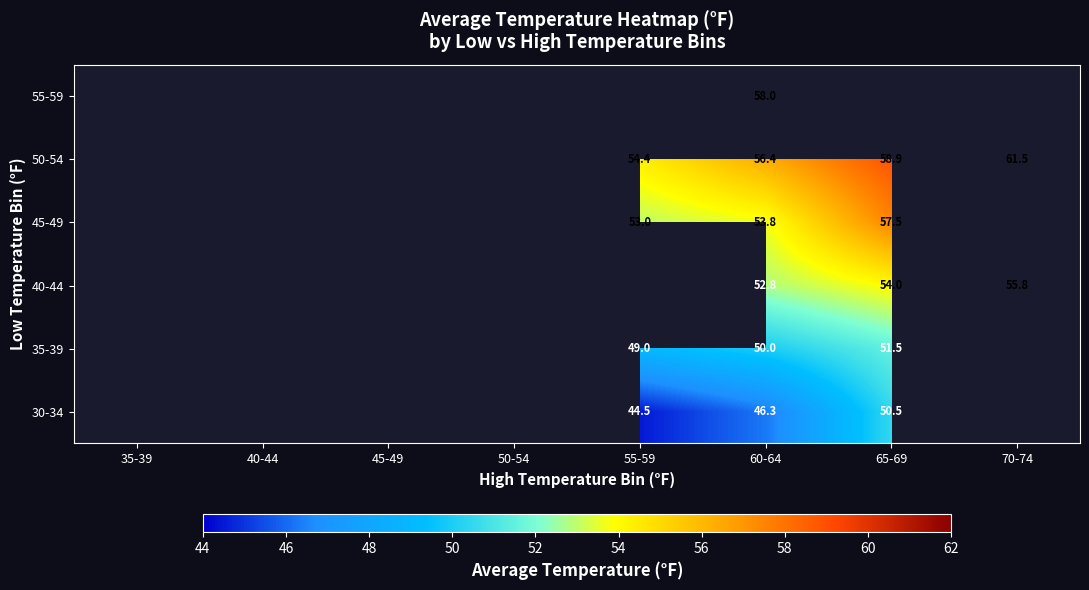

True or false: 50-54 has a value of 81.6 at 65-69.

False